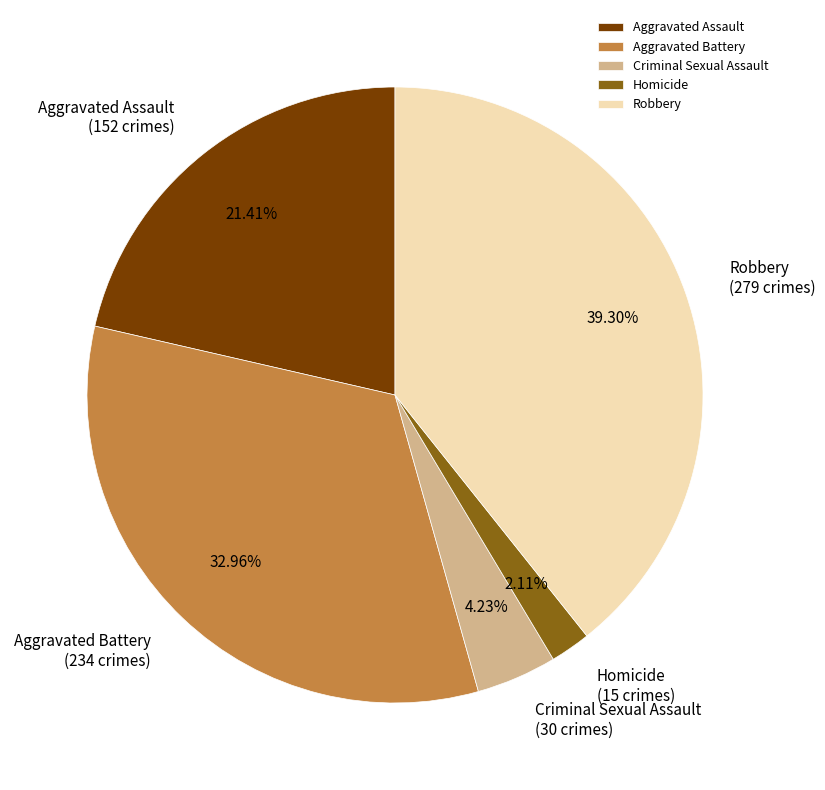

How many segments does this pie chart have?

5